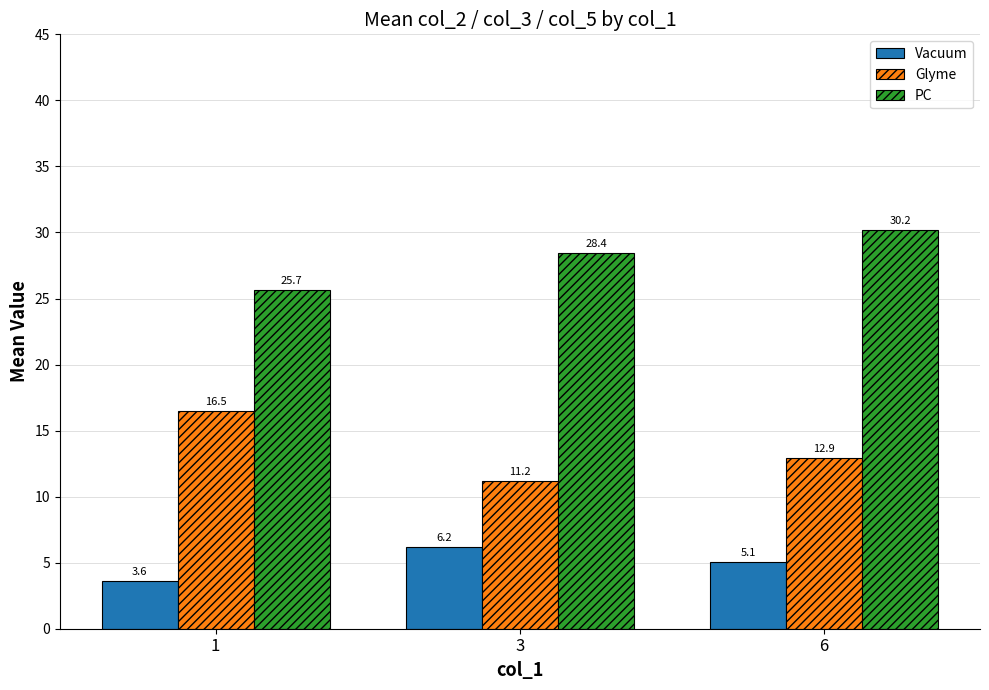

What is the spread (max minus min) of values at 1?

22.1